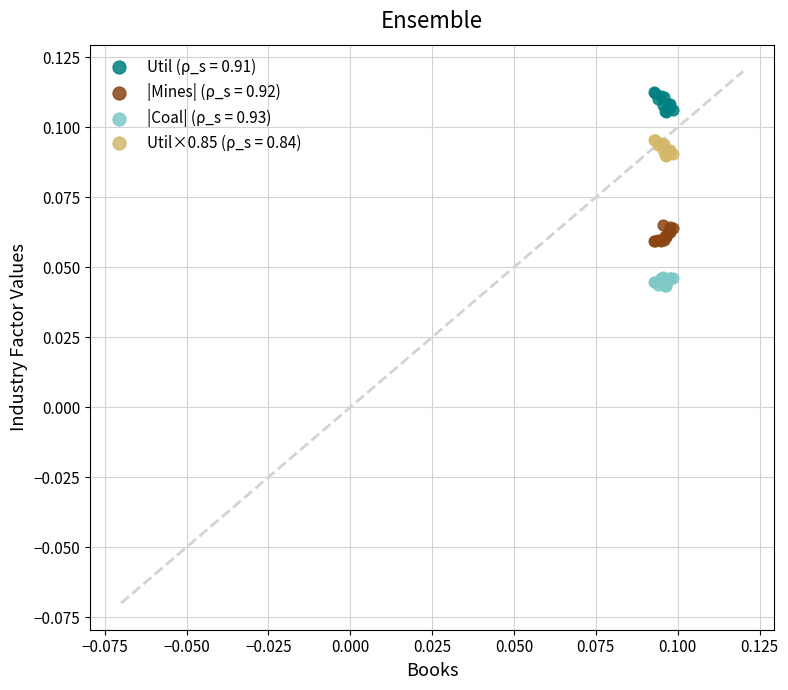

Which series reaches the minimum Y coordinate?

|Coal| (ρ_s = 0.93)